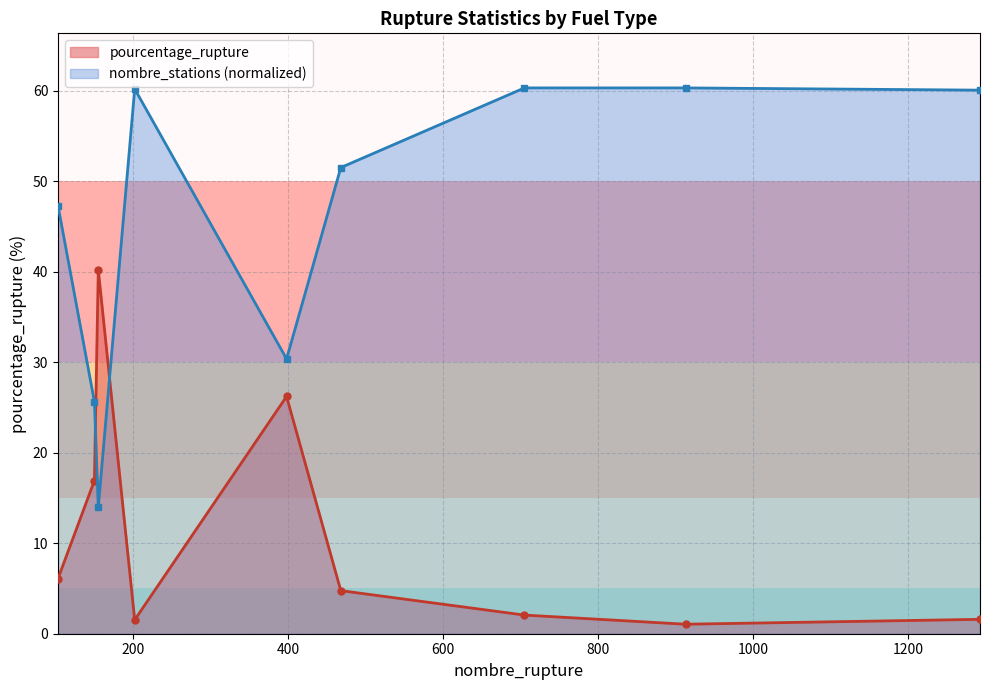

What is the highest value of the pourcentage_rupture series?

40.2